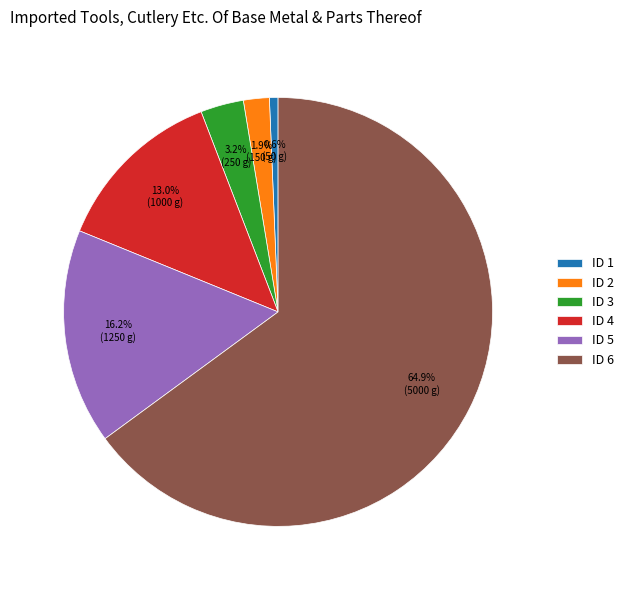

Which slice is the largest?

ID 6